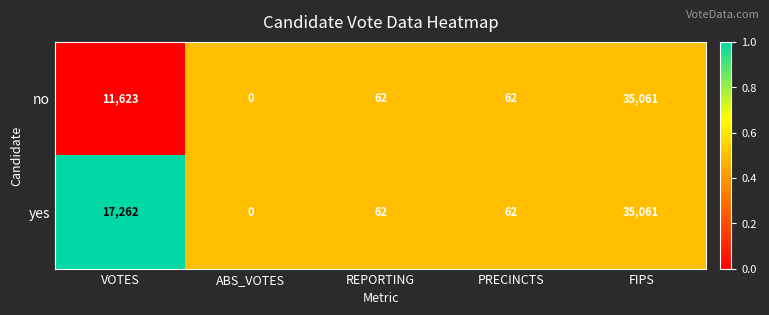

Which label corresponds to the largest value in the chart?

FIPS